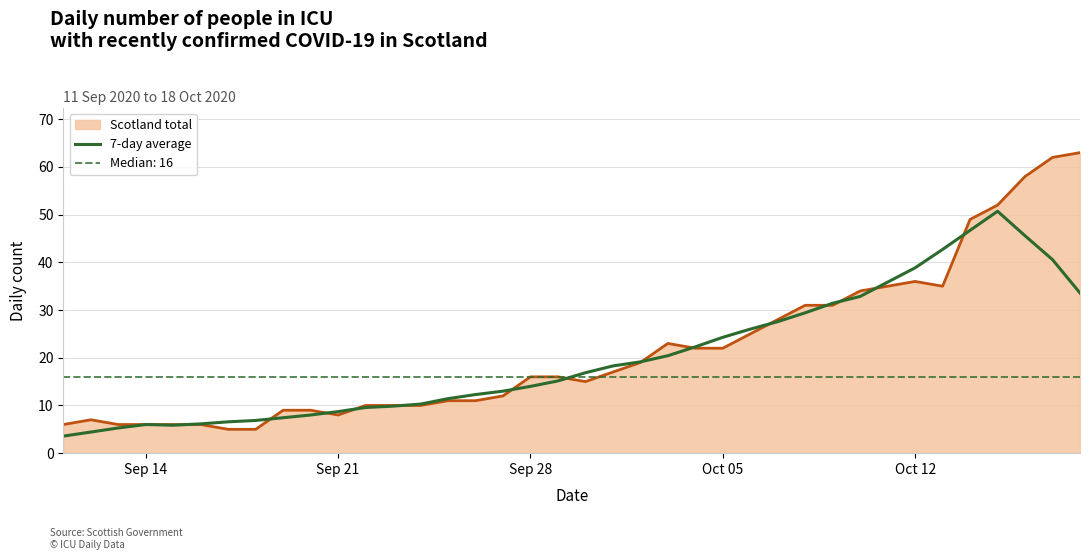

How many values are below 16?

19